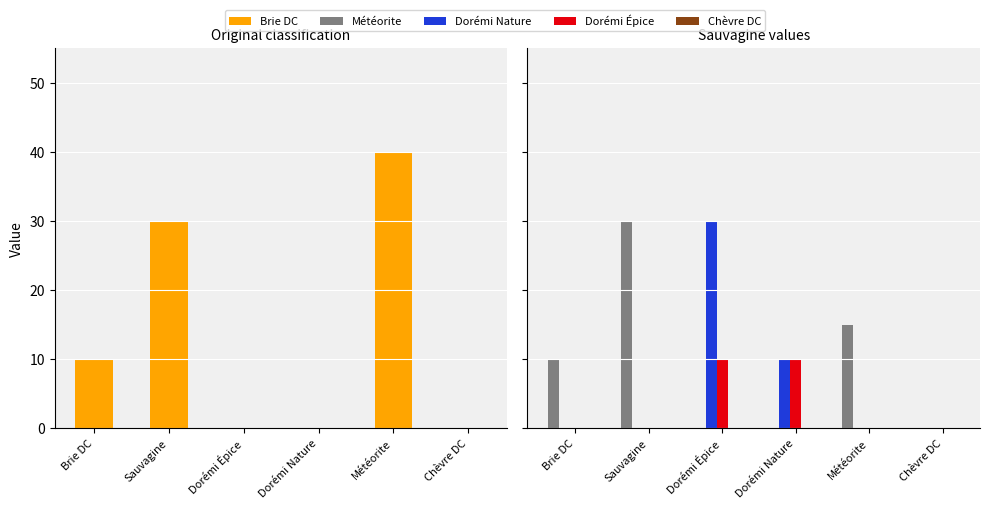

At which label is Météorite closest to 15?

Météorite